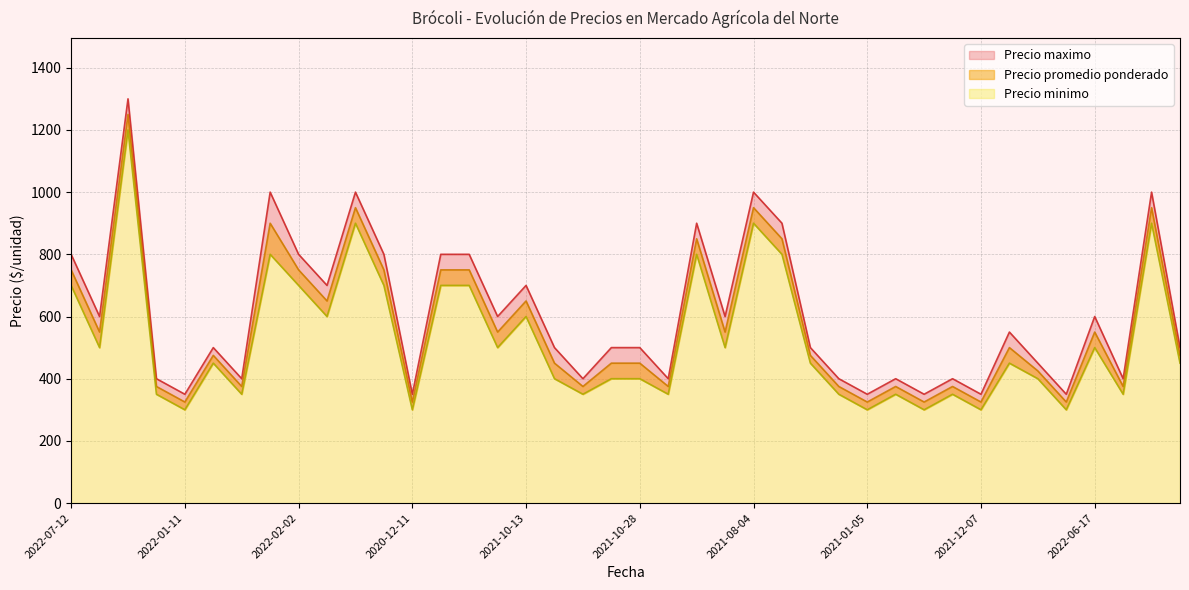

Does the chart have visible grid lines?

Yes